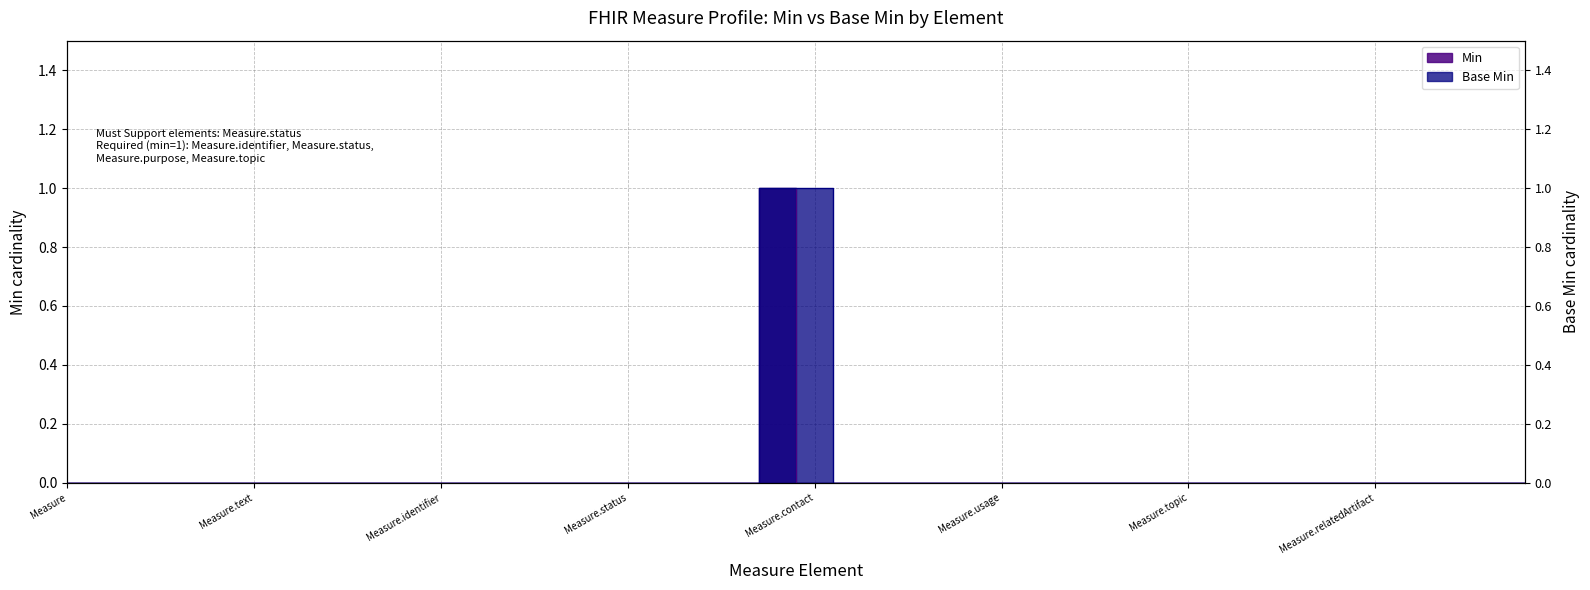

How many values in the Min series exceed 0?

1